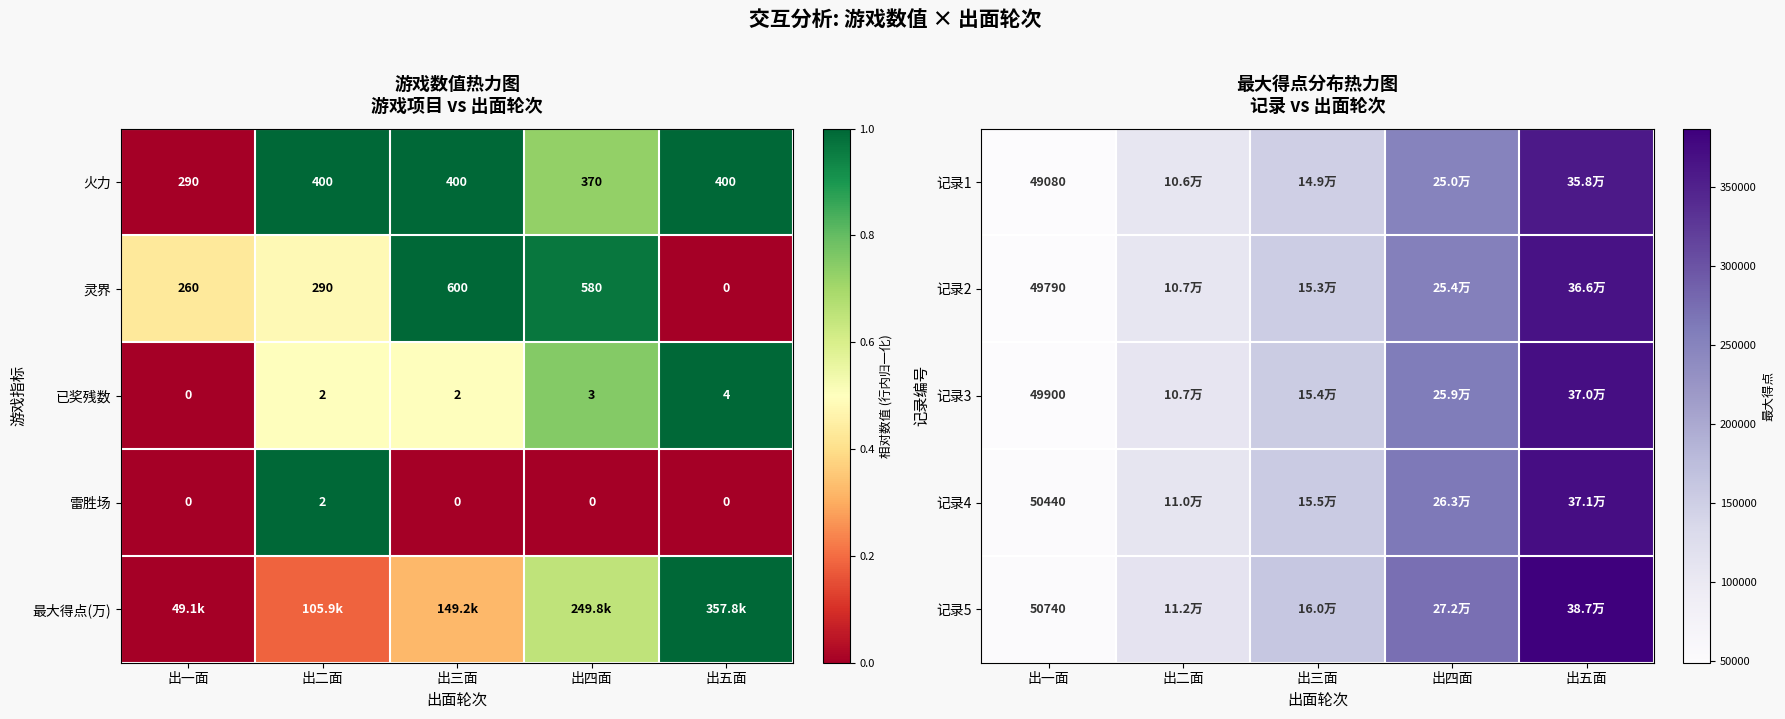

At how many categories does at least one series exceed 293400?

1